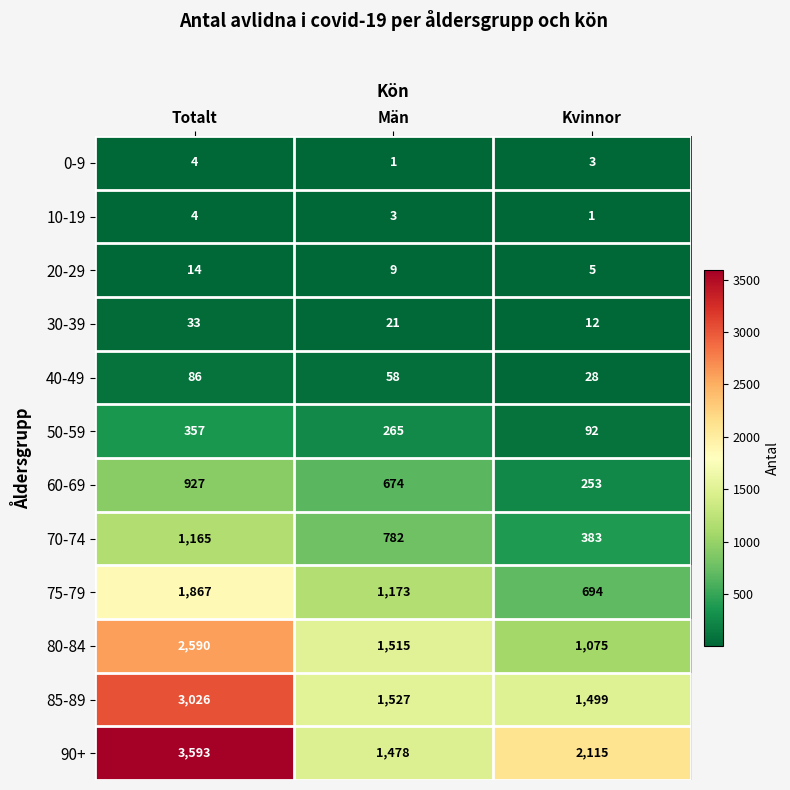

Rank the series at Män from lowest to highest value.

0-9, 10-19, 20-29, 30-39, 40-49, 50-59, 60-69, 70-74, 75-79, 90+, 80-84, 85-89